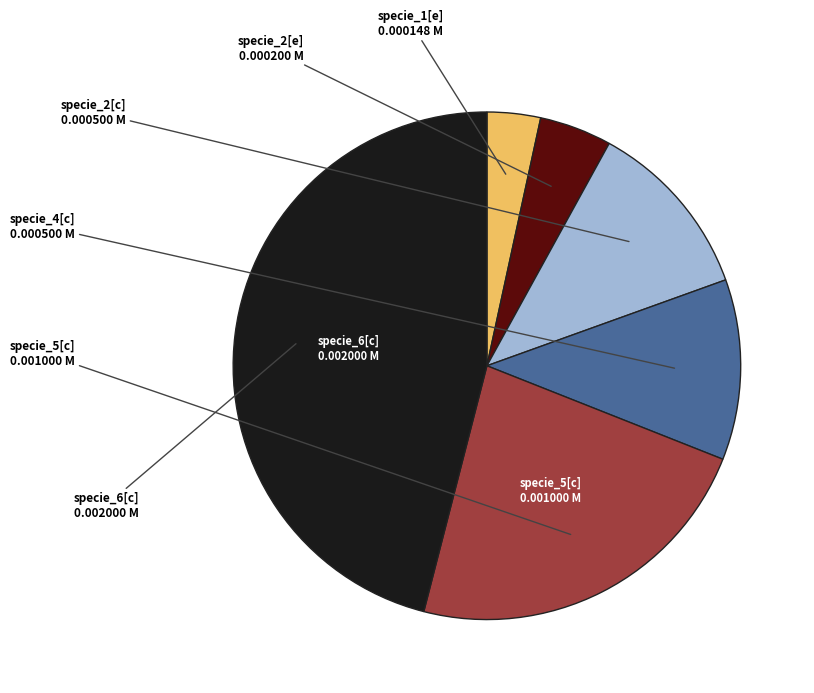

Is there a majority slice in this chart?

No